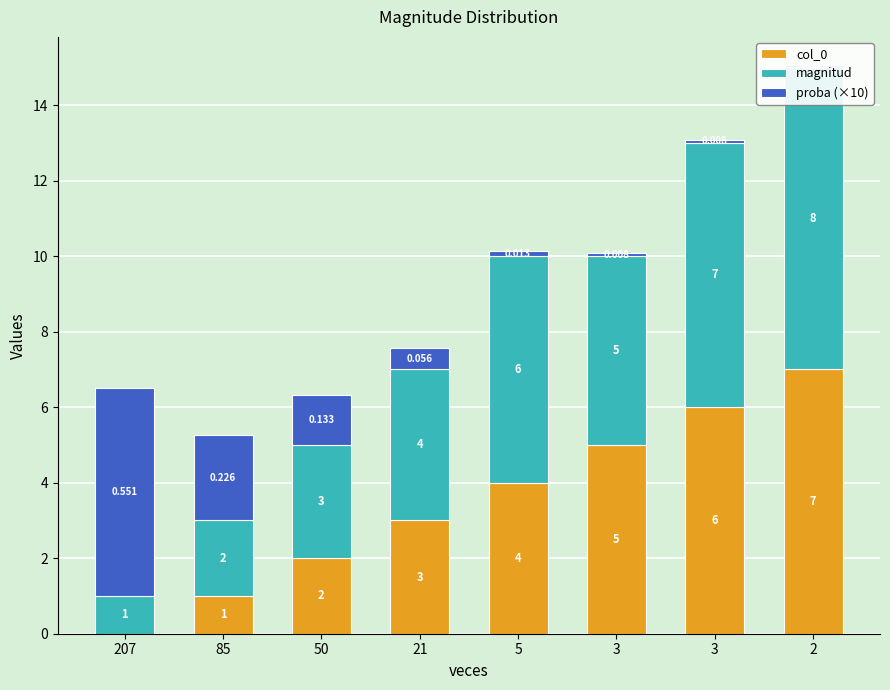

What is the spread (max minus min) of values at 207?

5.5